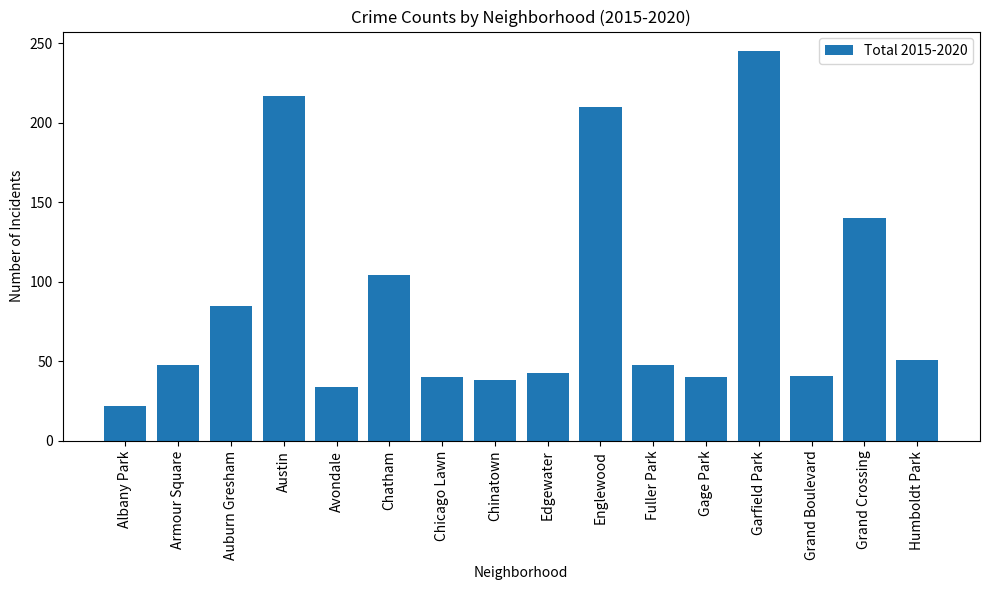

Count the number of categories in the chart.

16